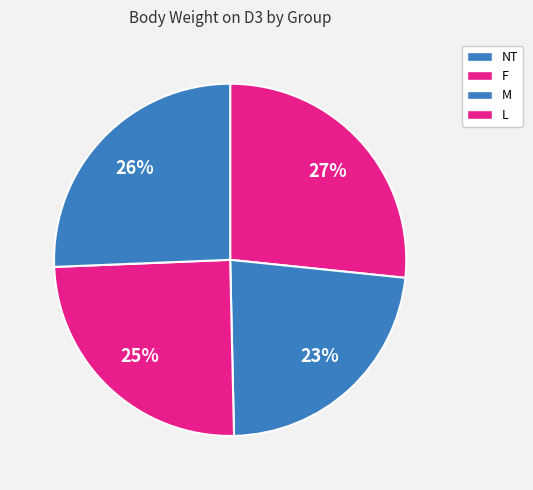

To the nearest percent, what percentage of the pie is F?

23%